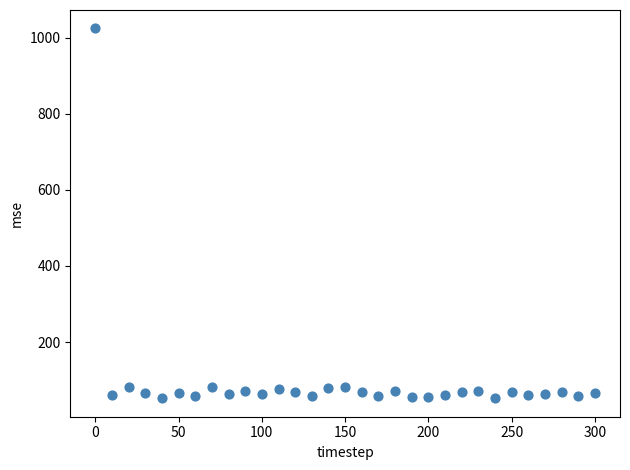

What is the range of X values (max minus min)?

300.0